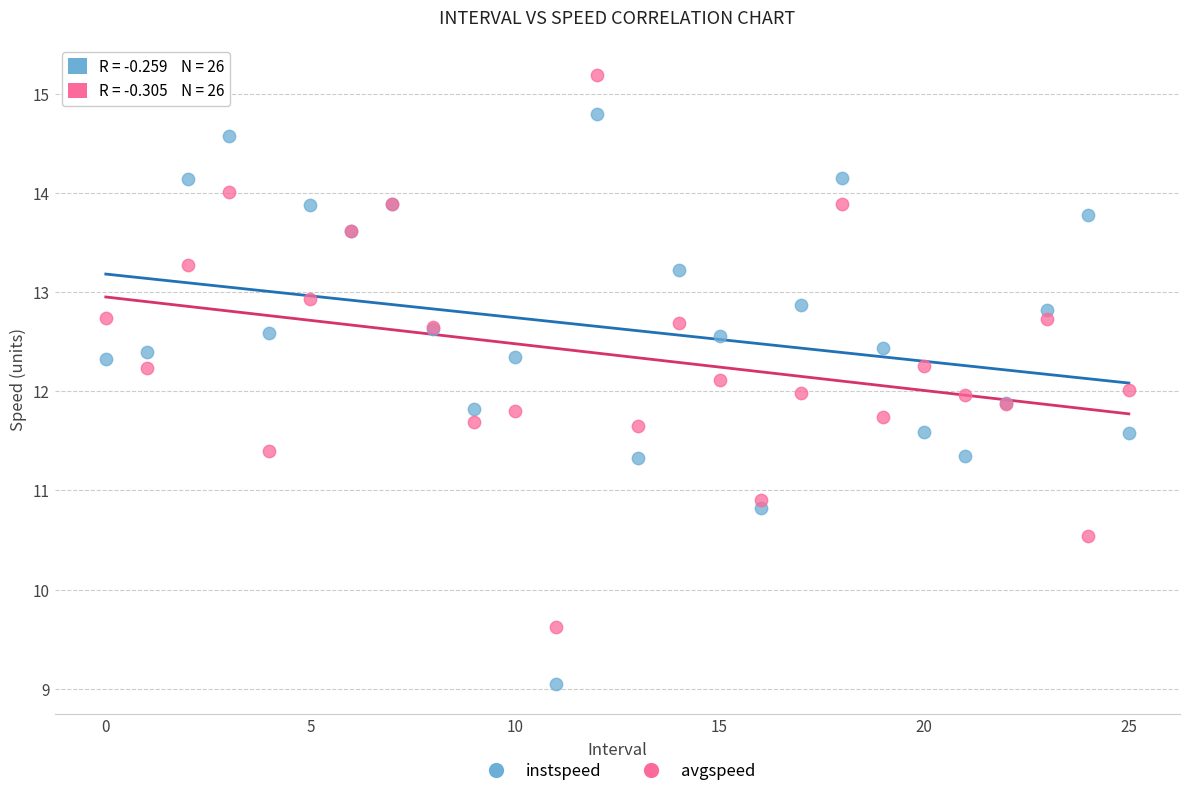

Which series contains the highest Y value?

avgspeed